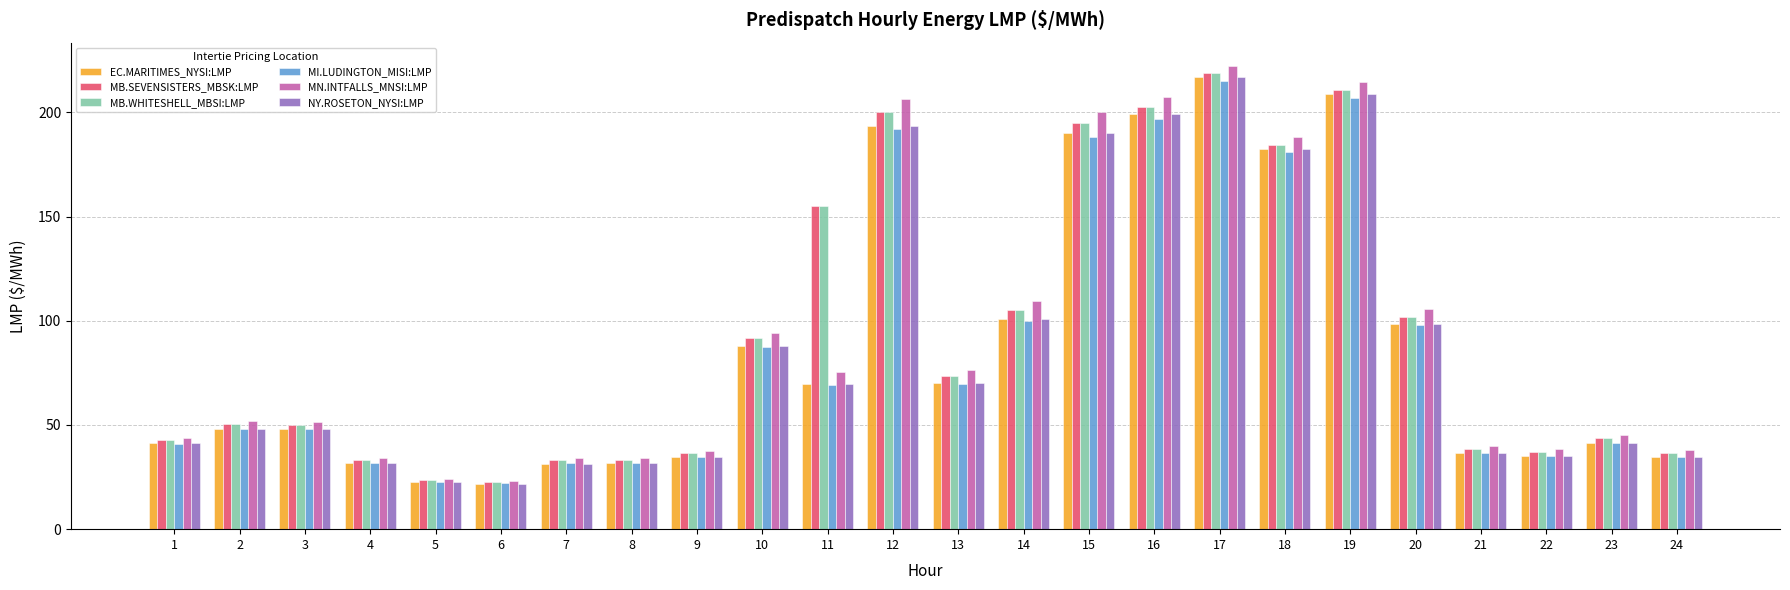

What is the difference between the second highest and minimum values in the EC.MARITIMES_NYSI:LMP series?

186.8